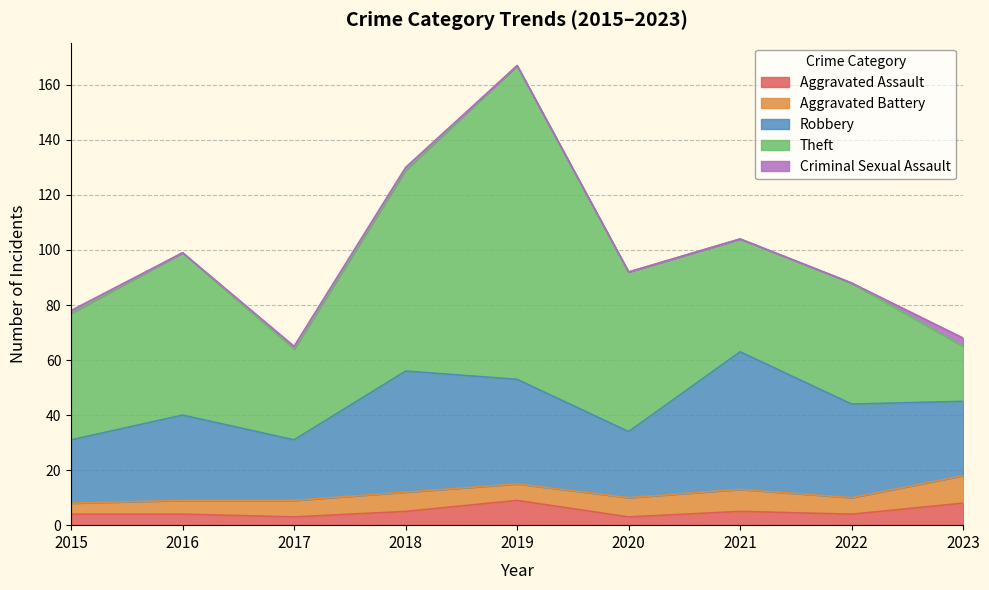

Which has a higher value, 2020 or 2023?

2023